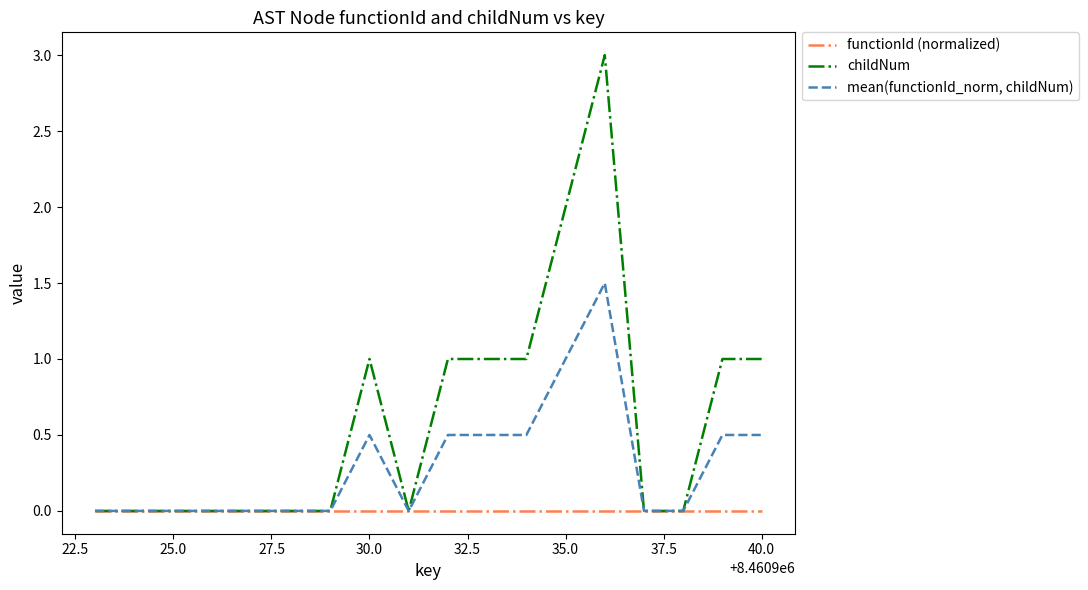

What is the greatest value displayed?

3.0